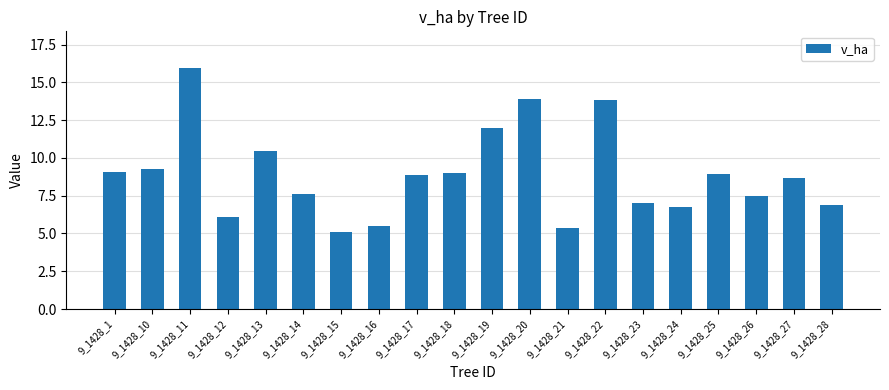

Which has a higher value, 9_1428_17 or 9_1428_26?

9_1428_17